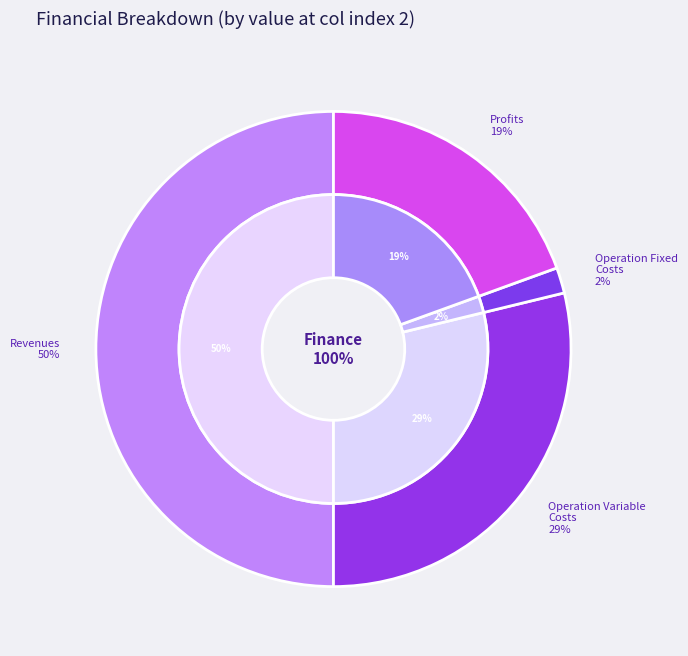

Is the sum of Total Profits and Total Operation Fixed Costs greater than half?

No